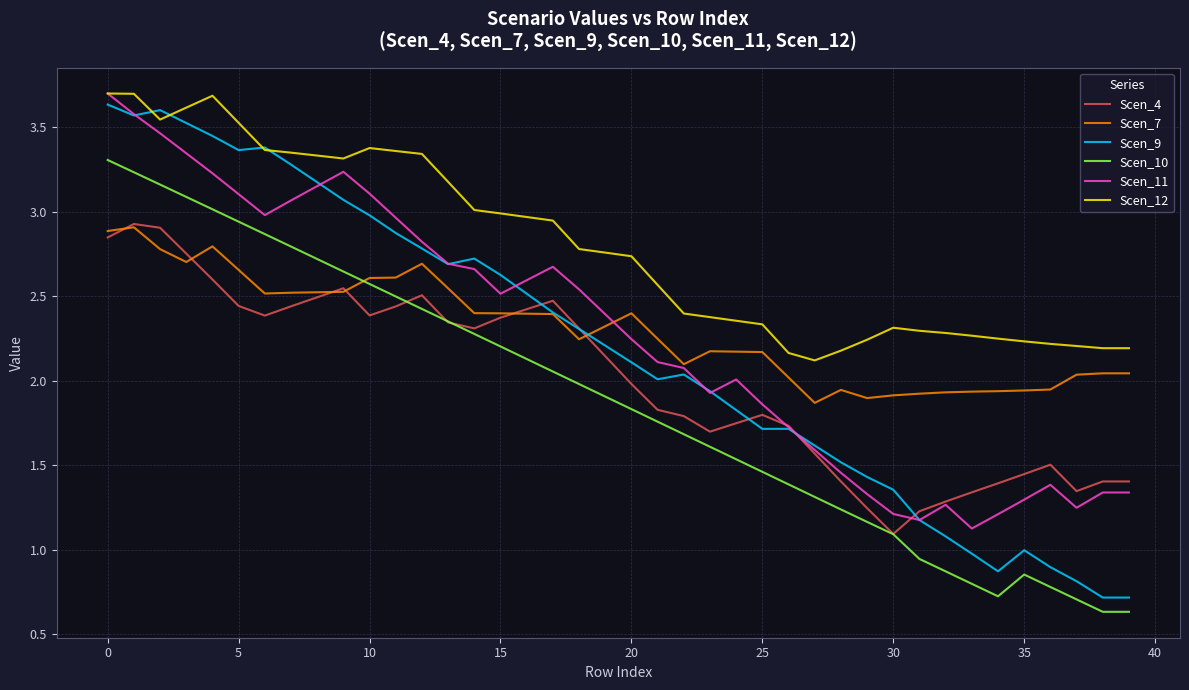

True or false: Scen_4 and Scen_12 intersect in this chart.

False